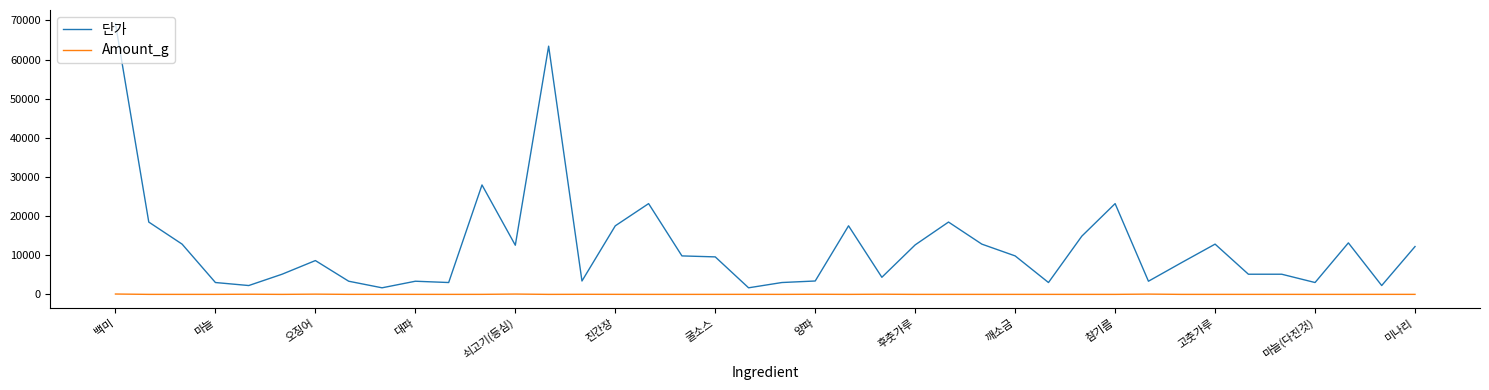

Does the chart display data point markers on the line(s)?

No